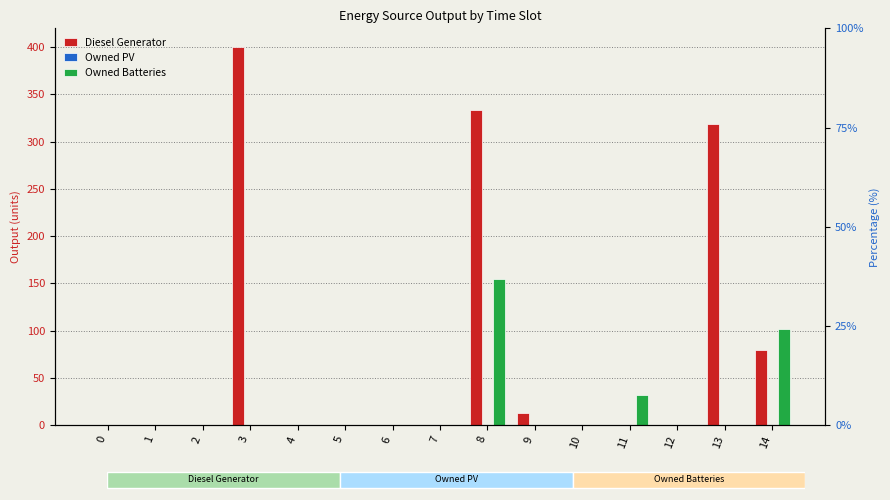

How many groups of bars are there?

15